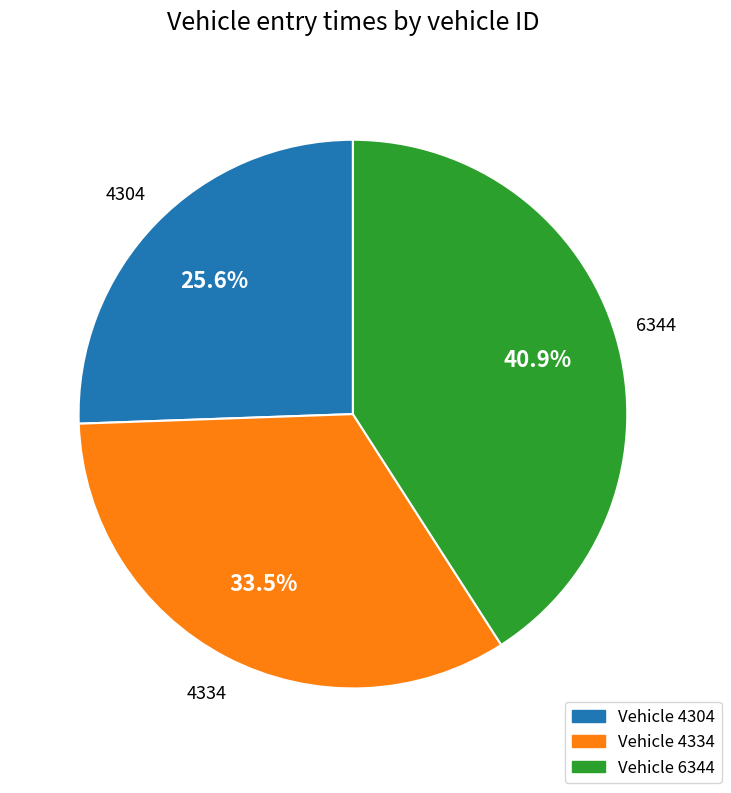

Which slice is the largest?

Vehicle 6344